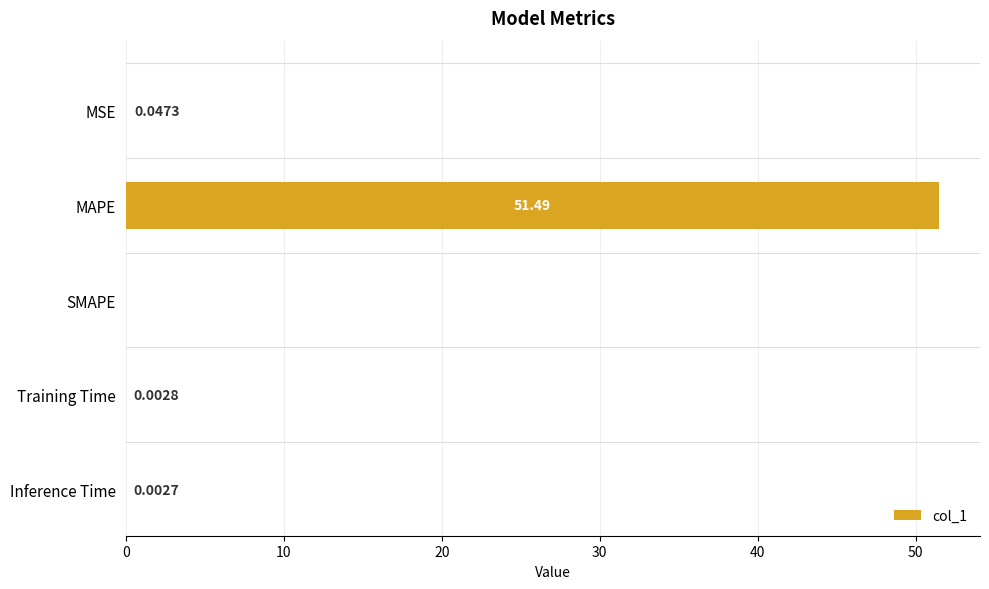

What is the sum of the values at MSE and MAPE?

51.5